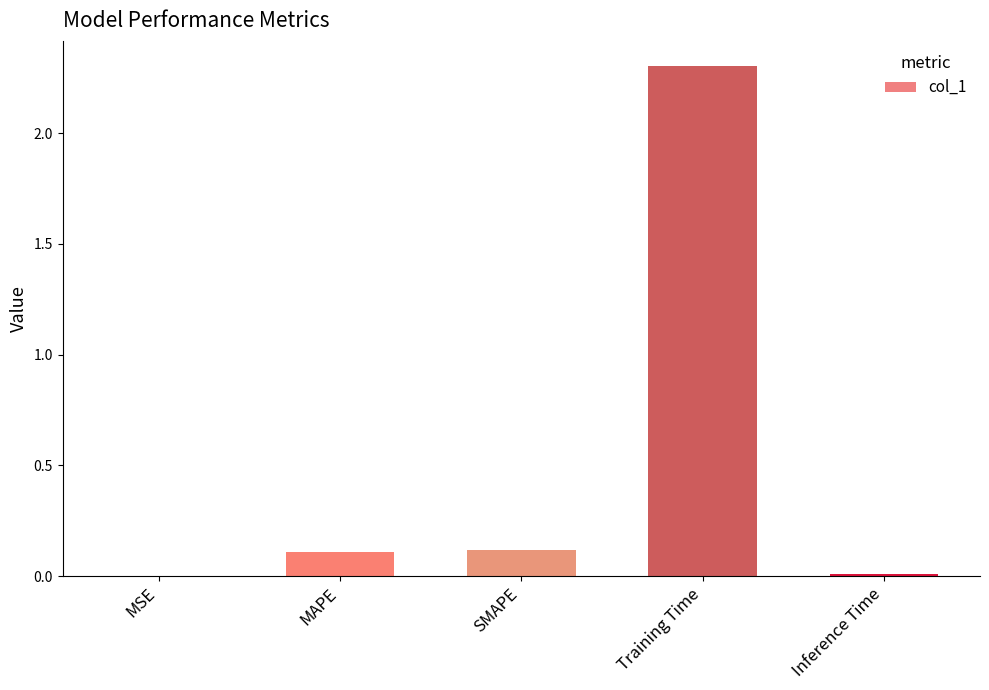

What is the change in value from SMAPE to Inference Time?

-0.1